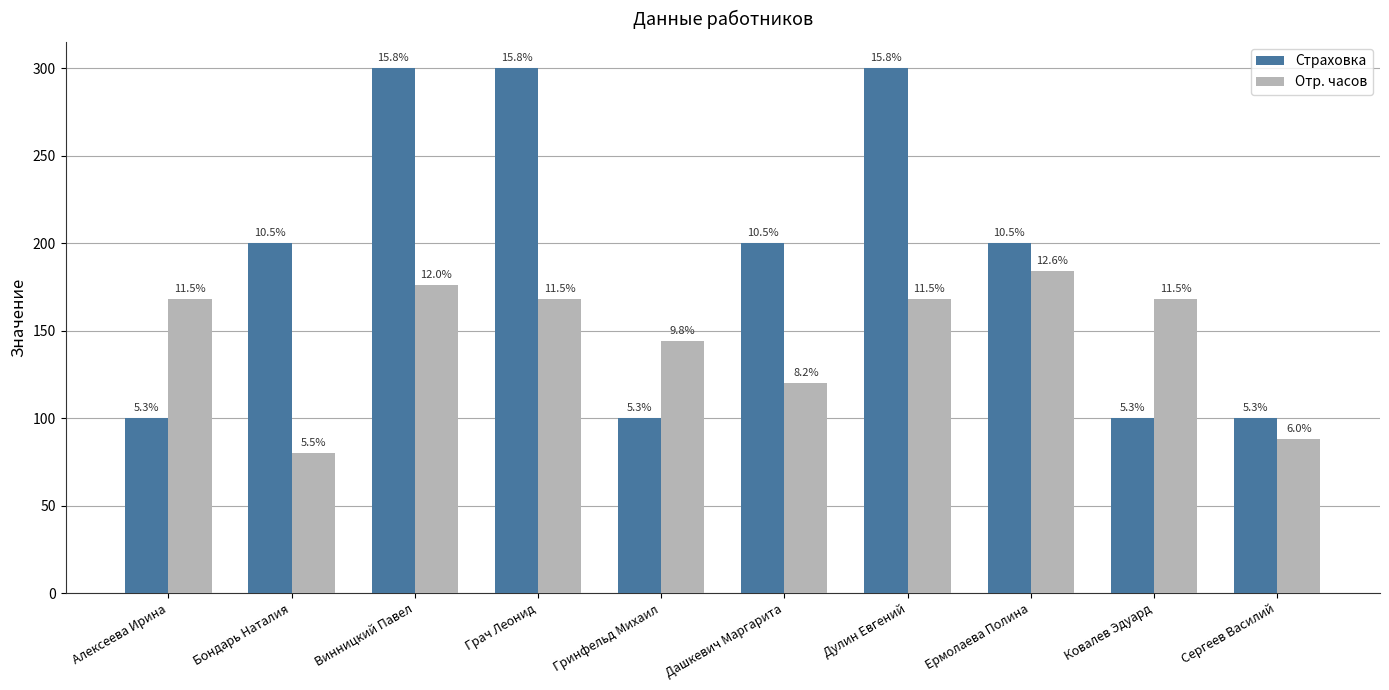

What is the value of the Страховка bar at the 6th from the left?

200